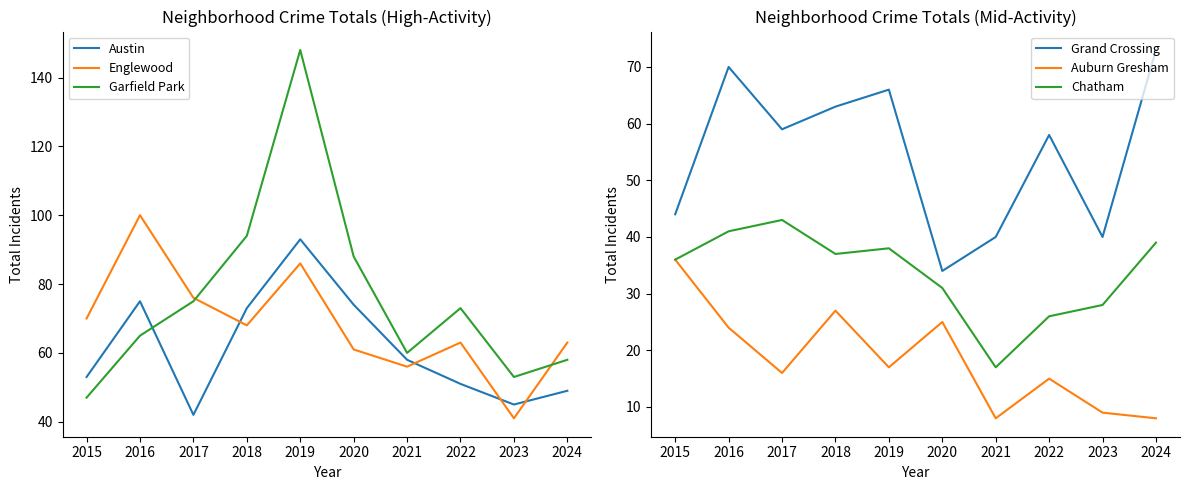

Reading left to right, transcribe all the data shown in this chart.

Austin: 53	75	42	73	93	74	58	51	45	49
Englewood: 70	100	76	68	86	61	56	63	41	63
Garfield Park: 47	65	75	94	148	88	60	73	53	58
Grand Crossing: 44	70	59	63	66	34	40	58	40	73
Auburn Gresham: 36	24	16	27	17	25	8	15	9	8
Chatham: 36	41	43	37	38	31	17	26	28	39